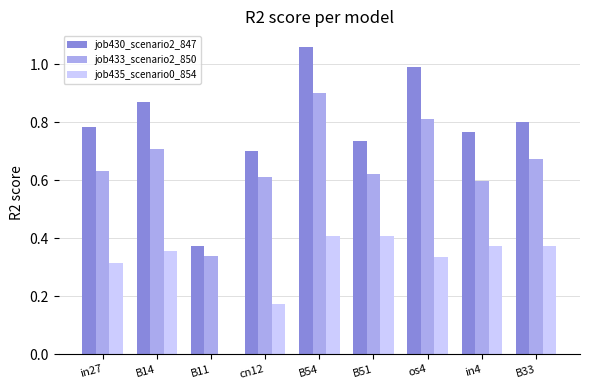

What are all the series names shown in the legend?

job430_scenario2_847, job433_scenario2_850, job435_scenario0_854